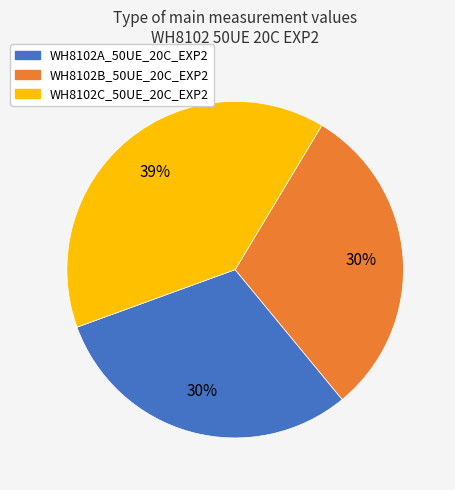

What is the largest slice in the pie chart?

WH8102C_50UE_20C_EXP2